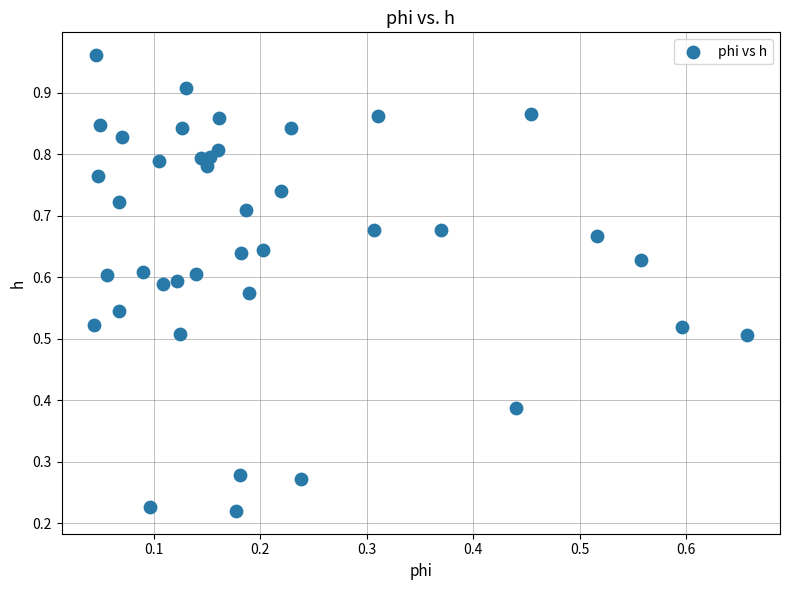

How many data points are displayed?

40